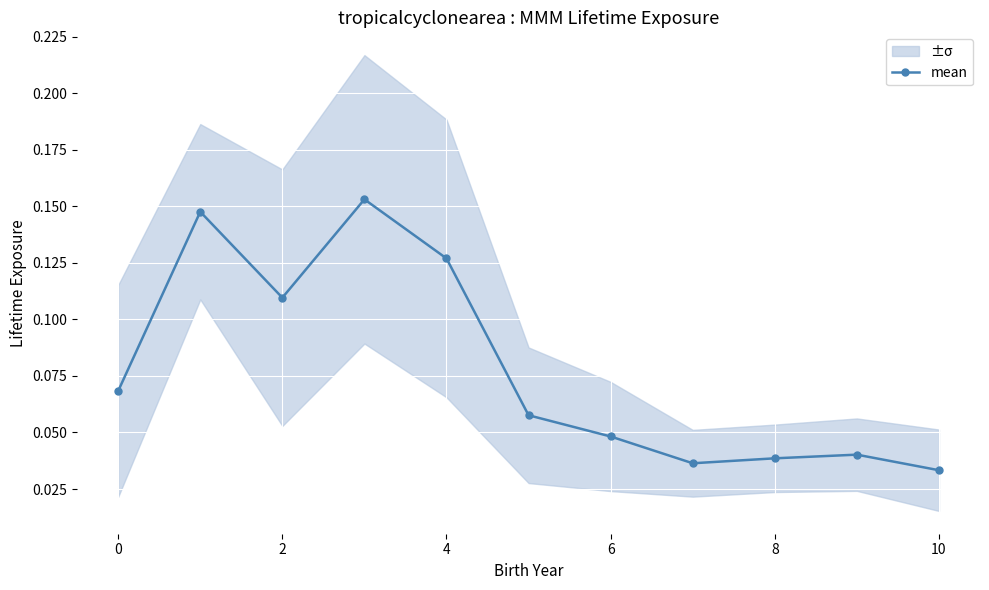

Where is the data nearest to the value 0?

10